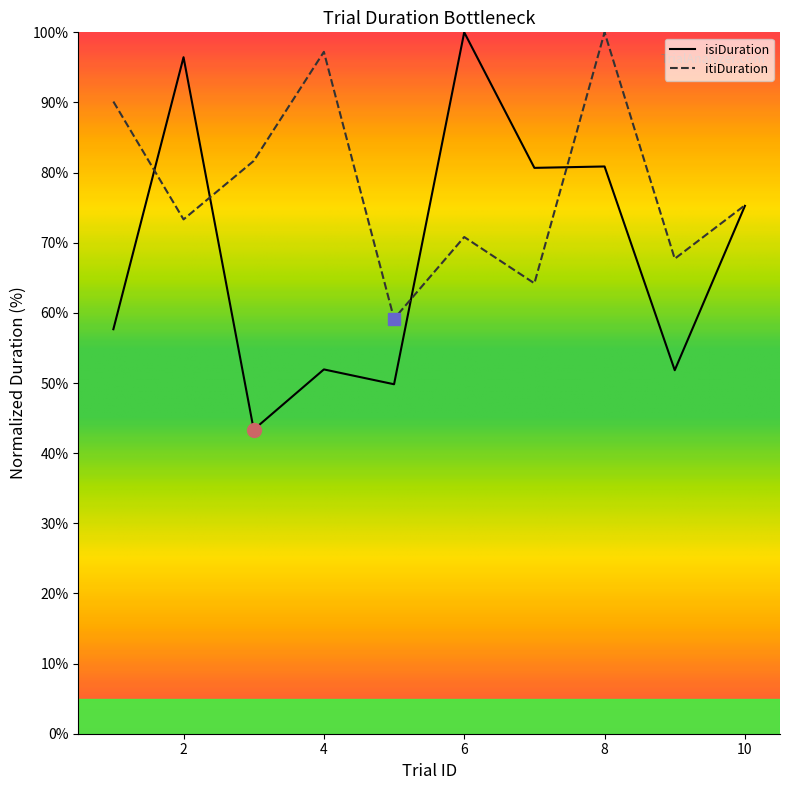

Is the value of isiDuration at 2 greater than the value of itiDuration at 6?

Yes